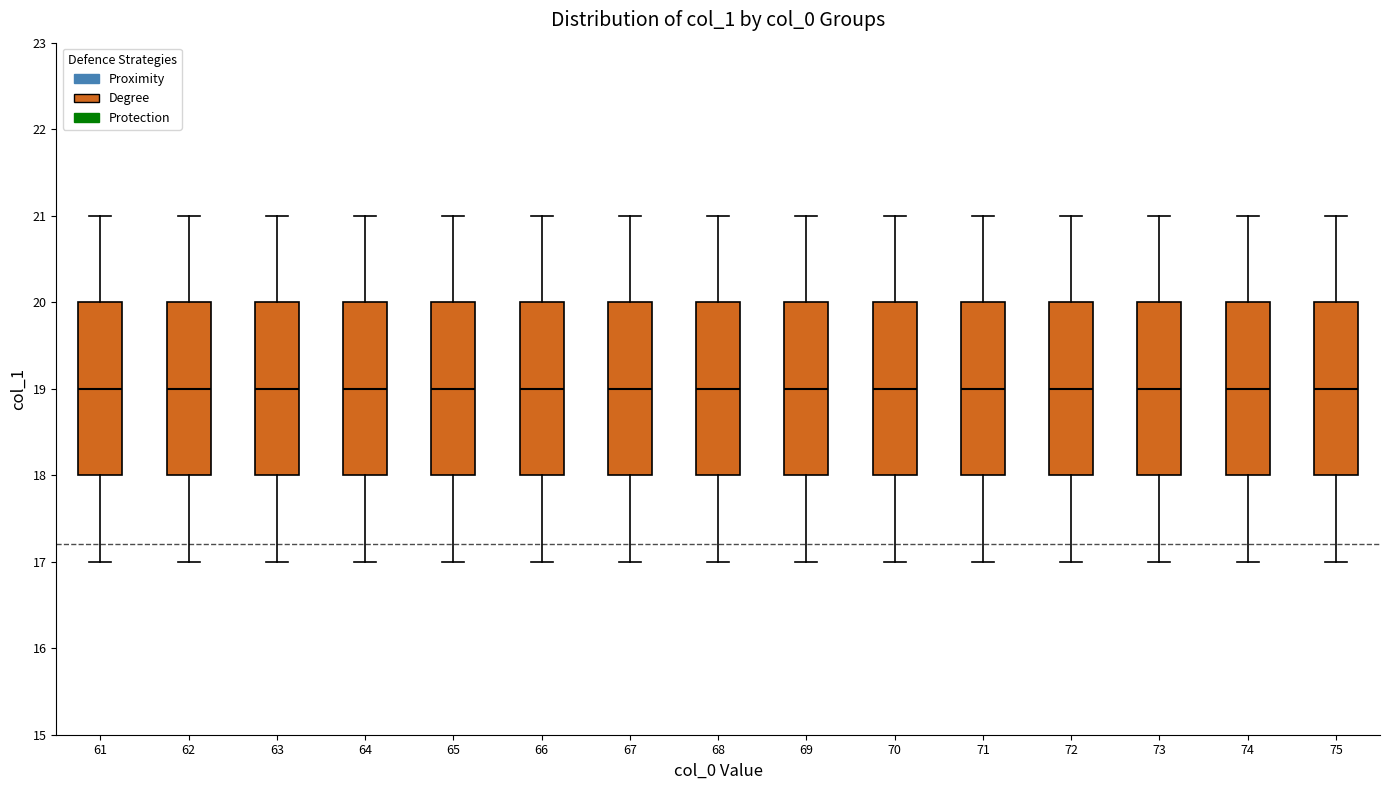

Reading left to right, read every box against the y-axis: the position of its median line, the range the box covers, and the ends of its whiskers. The values are not printed on the chart, so give them approximately, as read against the axis.

61: median 19, box 18 to 20, whiskers 17 to 21
62: median 19, box 18 to 20, whiskers 17 to 21
63: median 19, box 18 to 20, whiskers 17 to 21
64: median 19, box 18 to 20, whiskers 17 to 21
65: median 19, box 18 to 20, whiskers 17 to 21
66: median 19, box 18 to 20, whiskers 17 to 21
67: median 19, box 18 to 20, whiskers 17 to 21
68: median 19, box 18 to 20, whiskers 17 to 21
69: median 19, box 18 to 20, whiskers 17 to 21
70: median 19, box 18 to 20, whiskers 17 to 21
71: median 19, box 18 to 20, whiskers 17 to 21
72: median 19, box 18 to 20, whiskers 17 to 21
73: median 19, box 18 to 20, whiskers 17 to 21
74: median 19, box 18 to 20, whiskers 17 to 21
75: median 19, box 18 to 20, whiskers 17 to 21